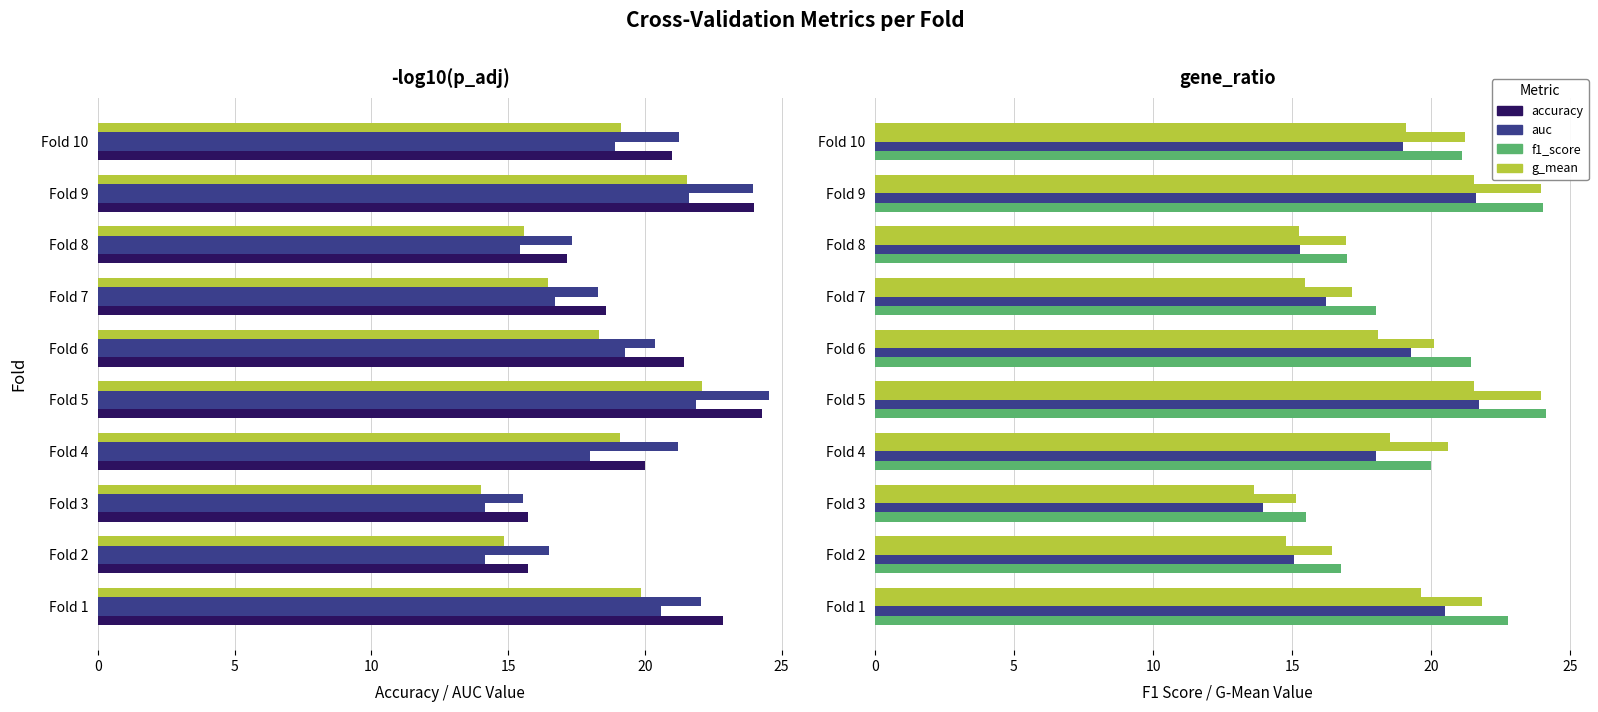

Is it true that f1_score equals 6.2 at Fold 4?

False